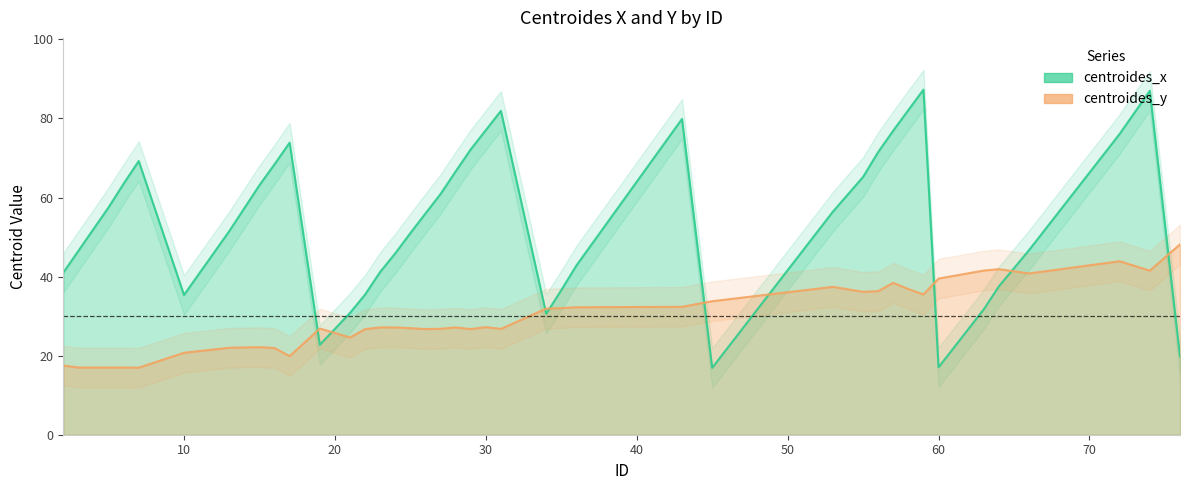

At 22, list the series in order from smallest to largest.

centroides_y, centroides_x